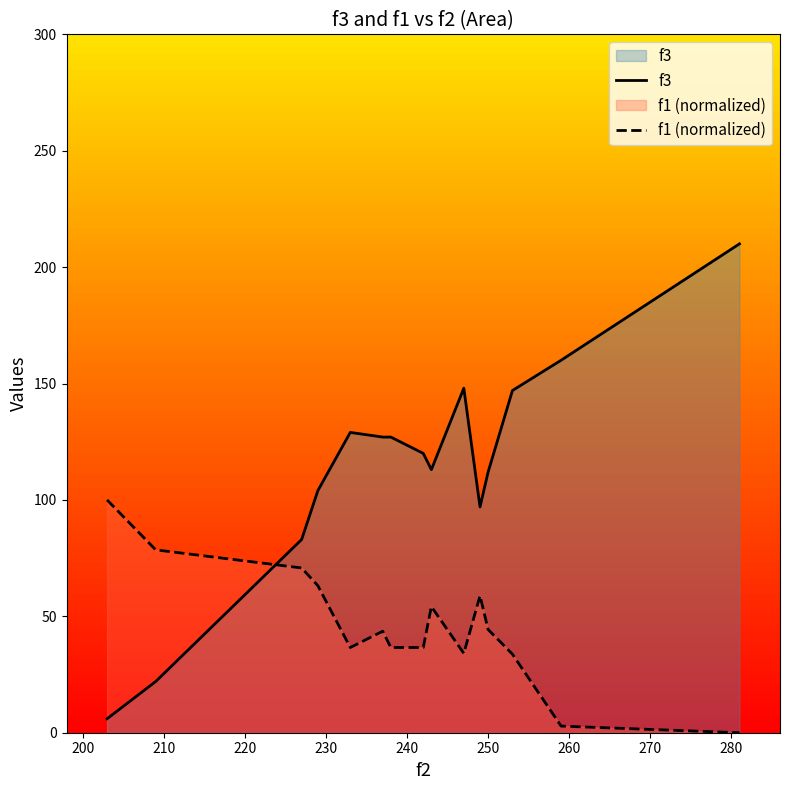

Count the number of categories in the chart.

15